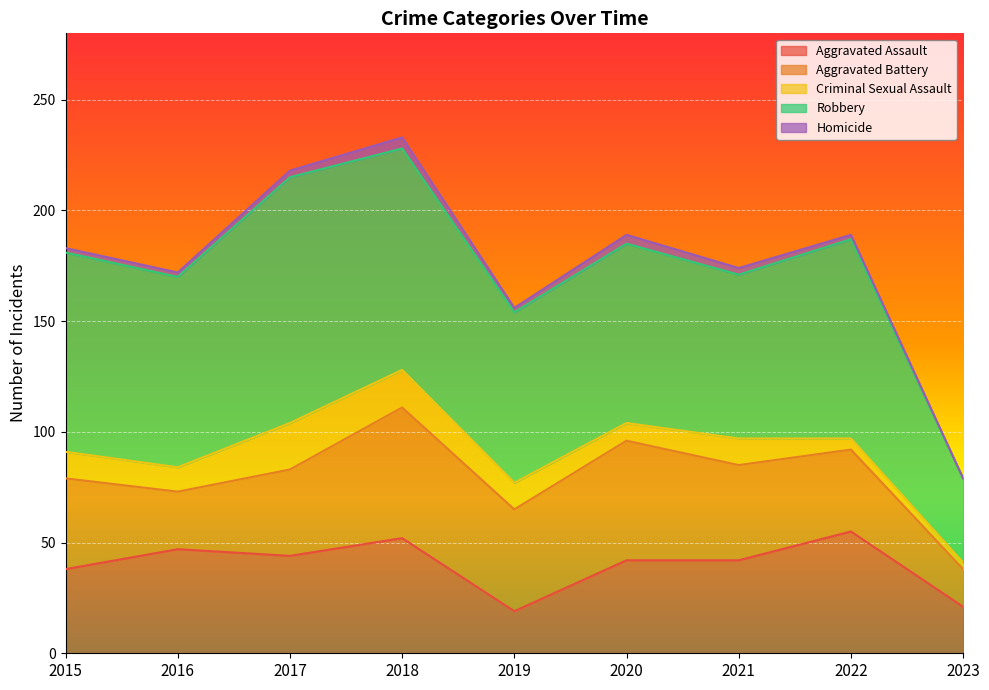

How many values in the Aggravated Battery series exceed 41?

4